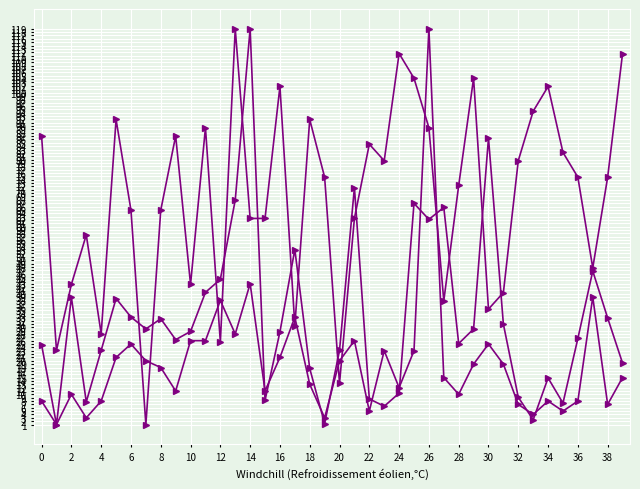

How many distinct data groups are displayed?

3